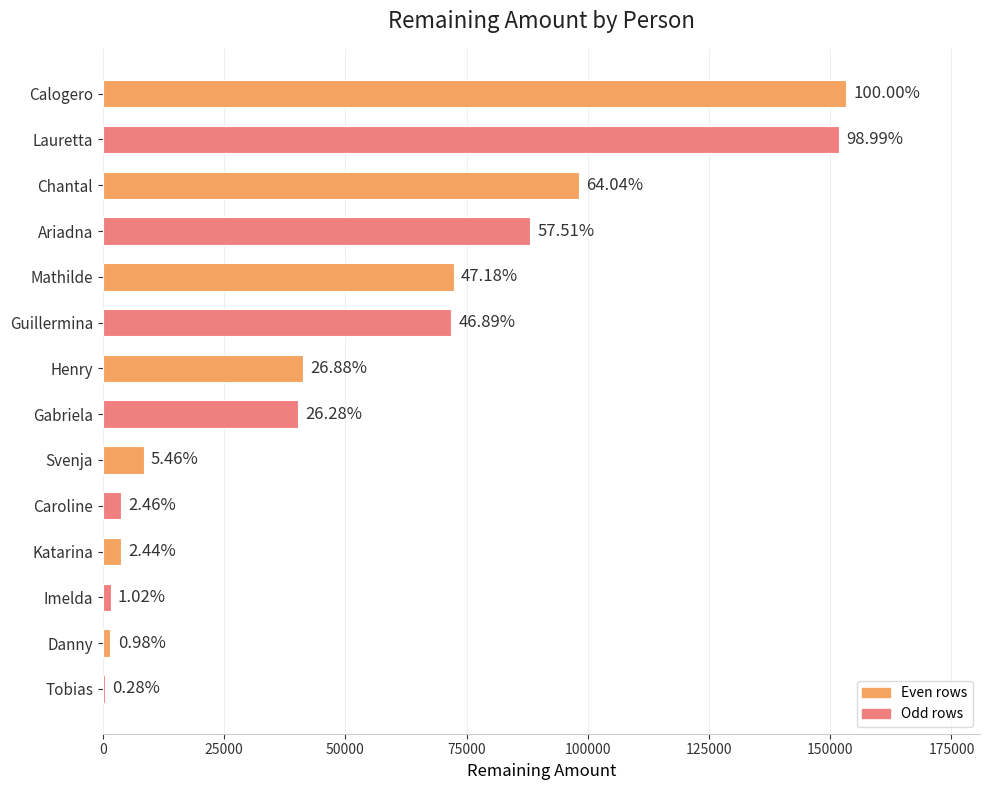

Are the bars horizontal?

Yes